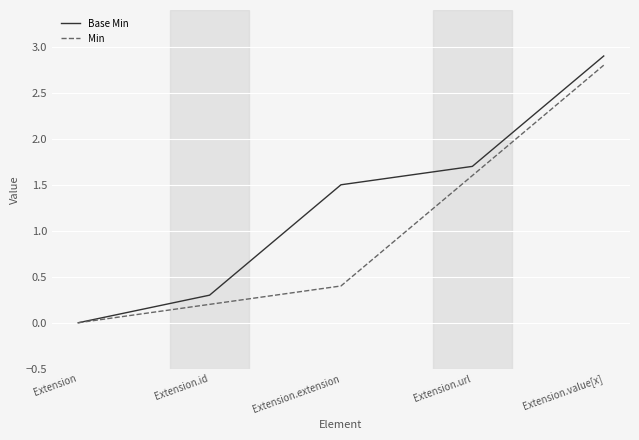

Which label corresponds to the largest value in the chart?

Extension.value[x]